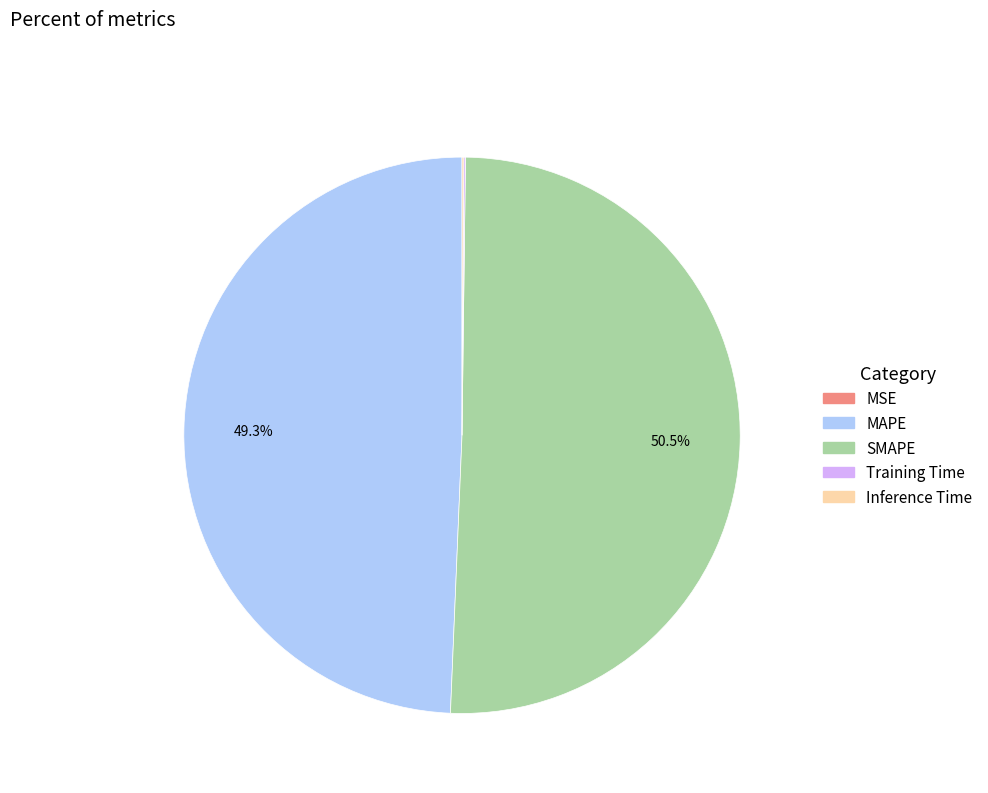

What is the largest slice in the pie chart?

SMAPE